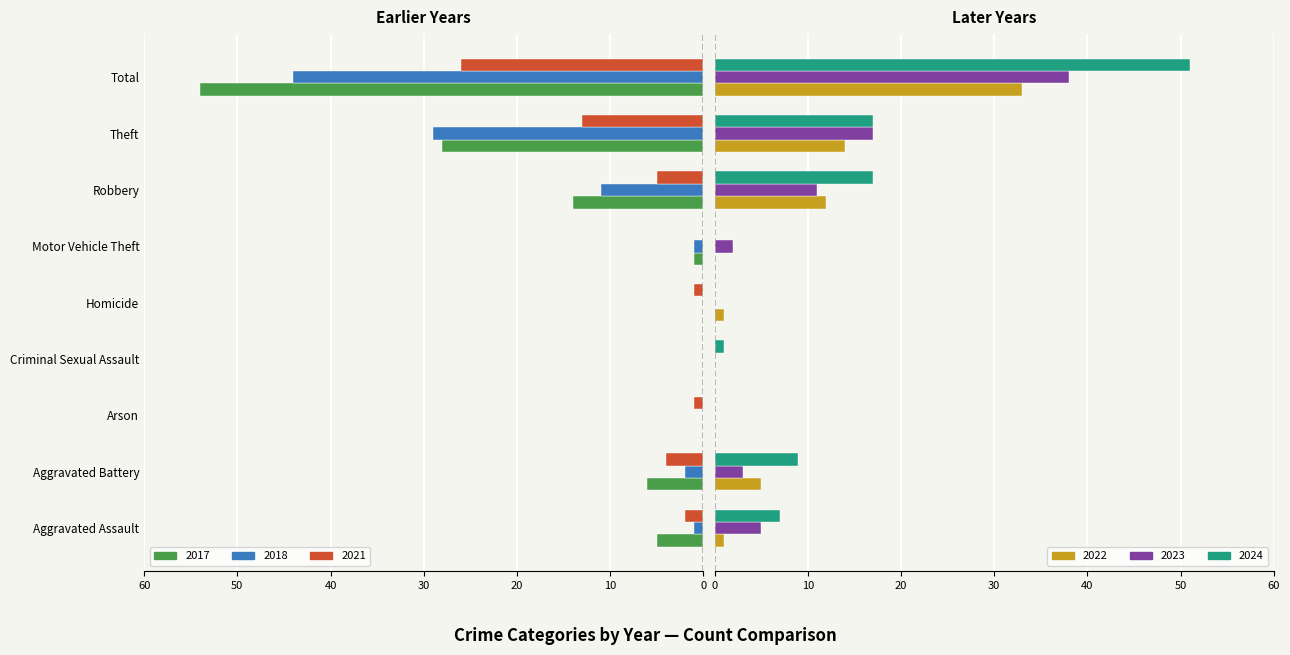

True or false: 2017 has a value of -28 at Theft.

True